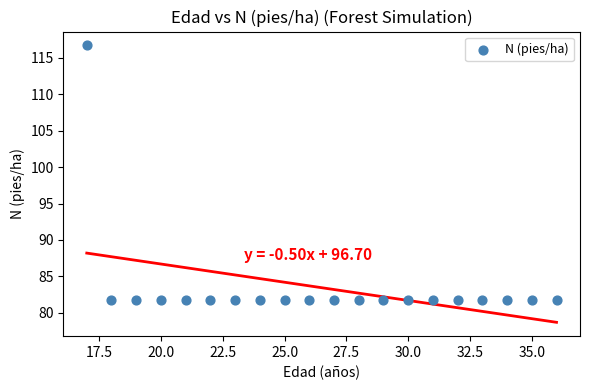

What is the range of X values (max minus min)?

19.0